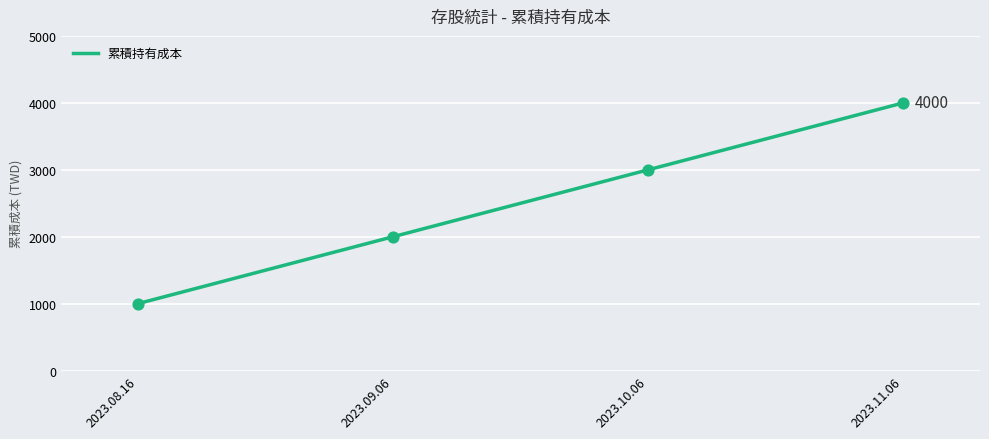

What is the ratio of the value at 2023.08.16 to the value at 2023.09.06?

0.5